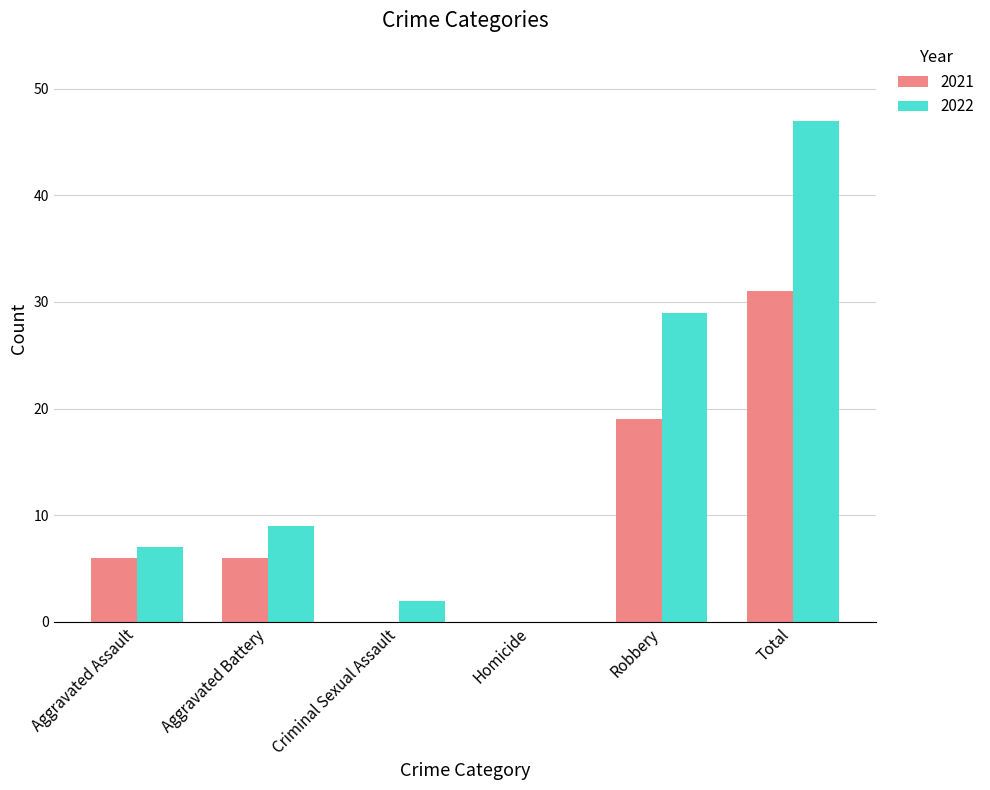

What is the sum of the 2021 values at Robbery and Aggravated Assault?

25